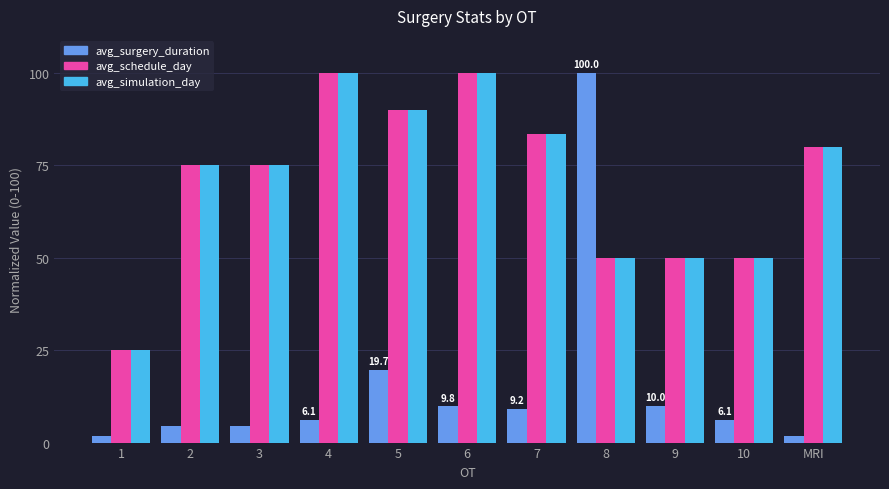

True or false: avg_surgery_duration has a value of 100.0 at 8.

True